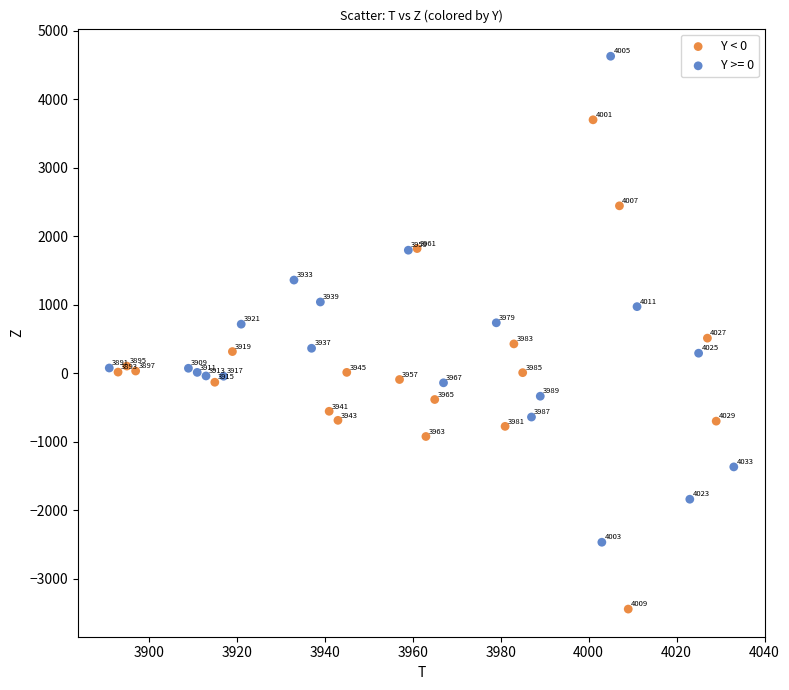

Which series contains the lowest Y value?

Y < 0